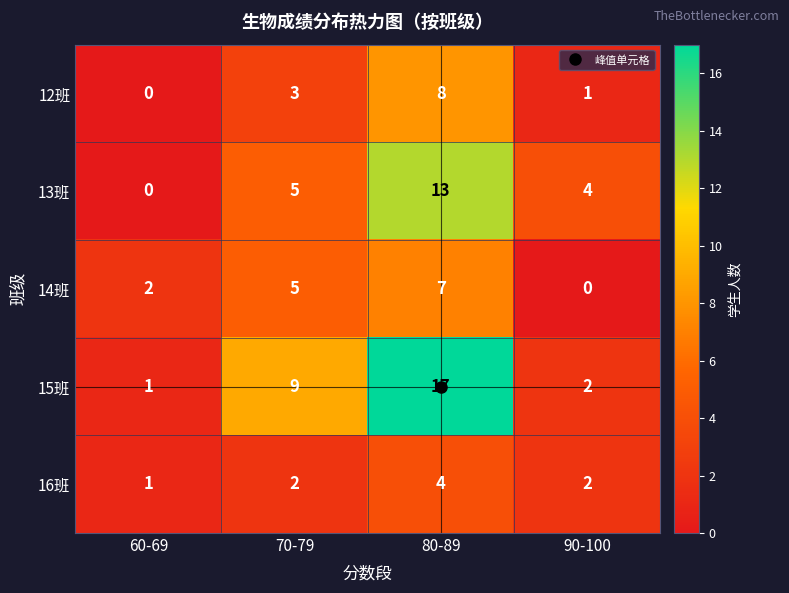

Rank the categories by 15班 value from lowest to highest.

60-69, 90-100, 70-79, 80-89